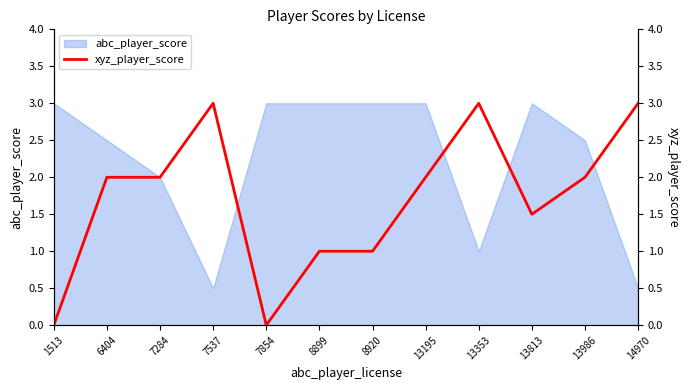

Which has a higher value, 1513 or 8899?

8899